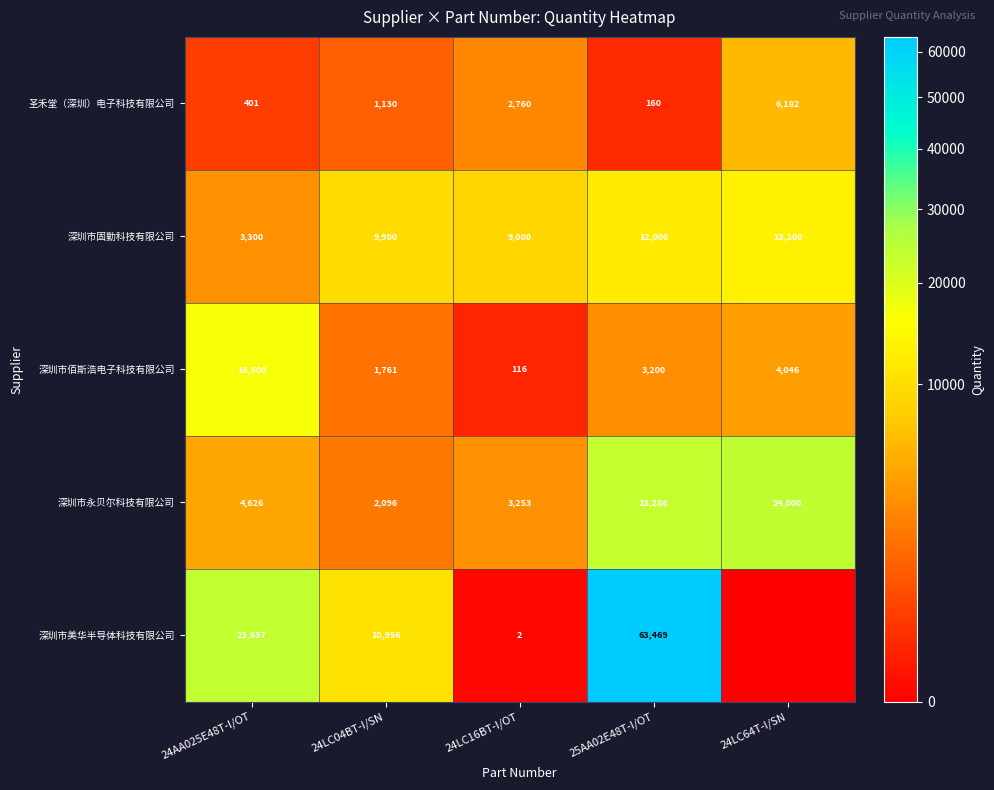

True or false: 深圳市固勤科技有限公司 has a value of 888 at 24AA025E48T-I/OT.

False